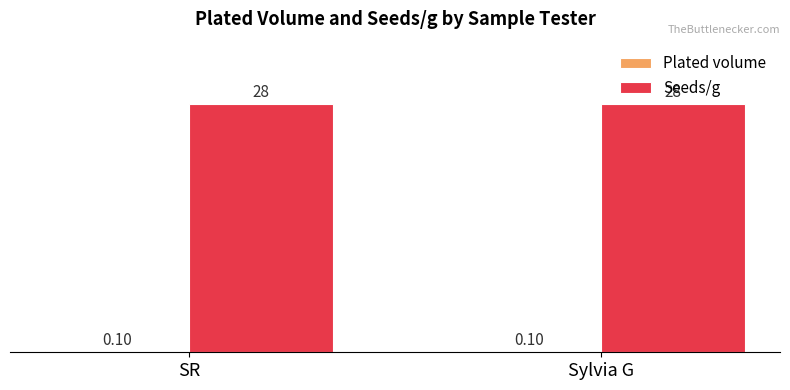

Which series has the largest total across all categories?

Seeds/g